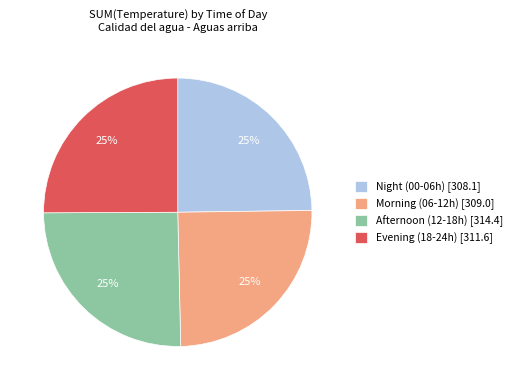

True or false: Evening (18-24h) [311.6] accounts for 25% of the total.

True